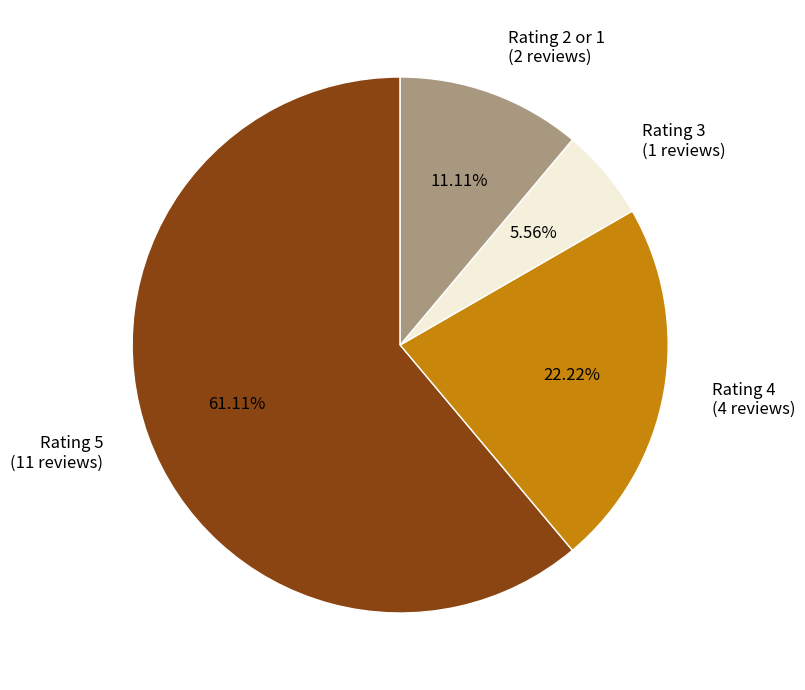

To the nearest percent, what portion does Rating 4 represent?

22%